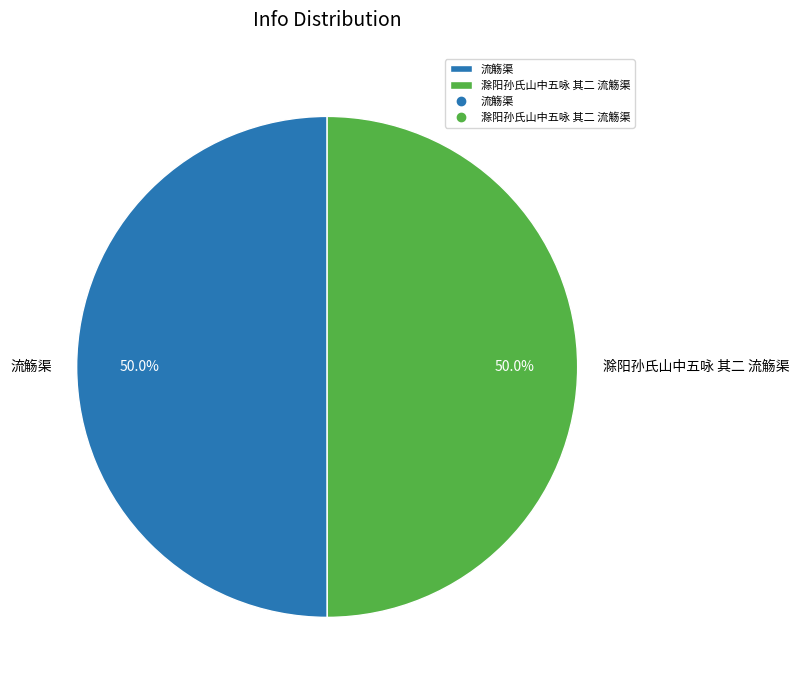

True or false: 流觞渠 accounts for 38% of the total.

False